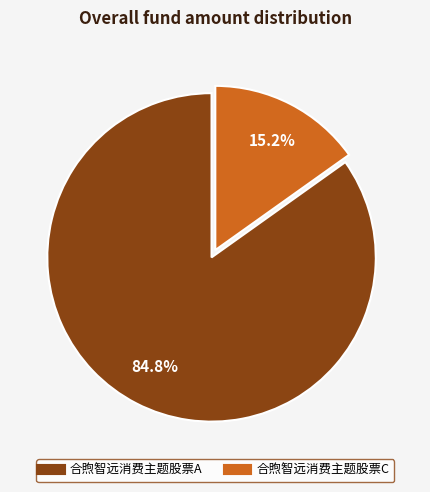

To the nearest percent, what portion does 合煦智远消费主题股票C represent?

15%